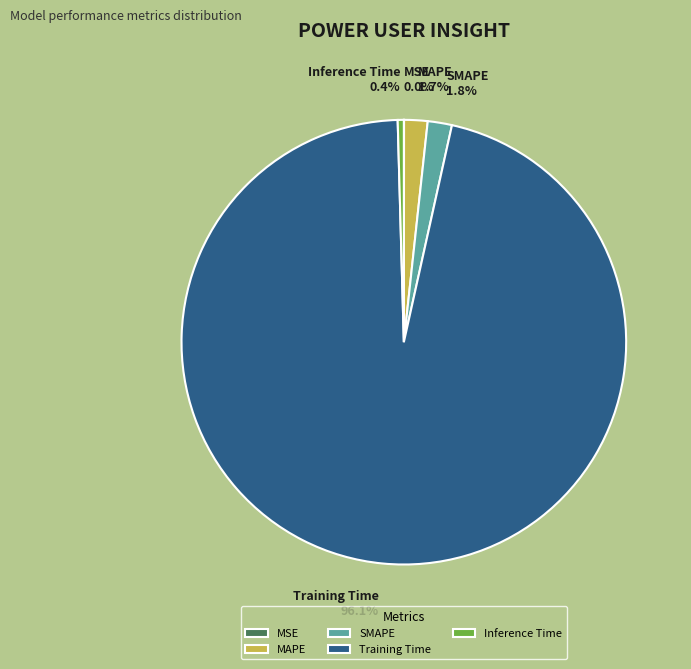

What is the total percentage of SMAPE and MAPE?

3.5%